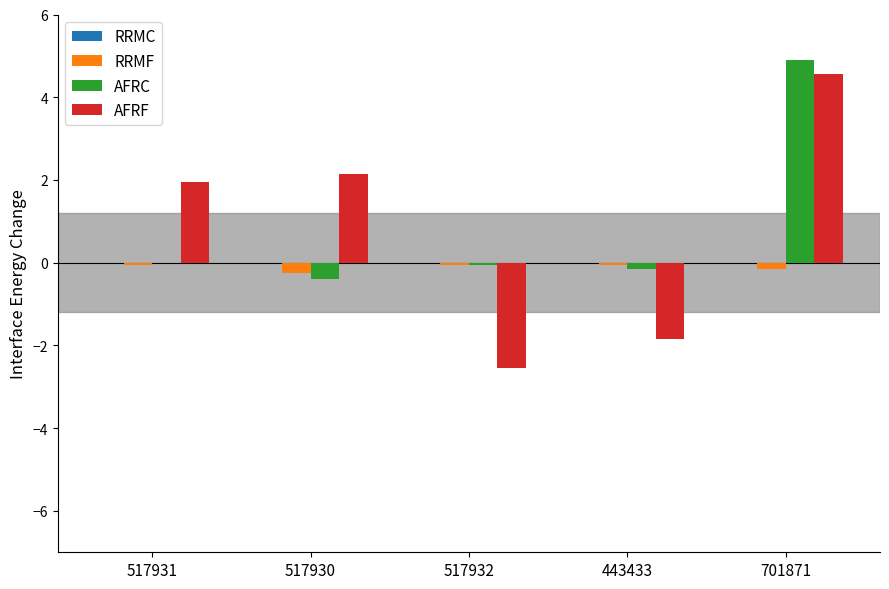

What is the maximum value for AFRC?

4.9